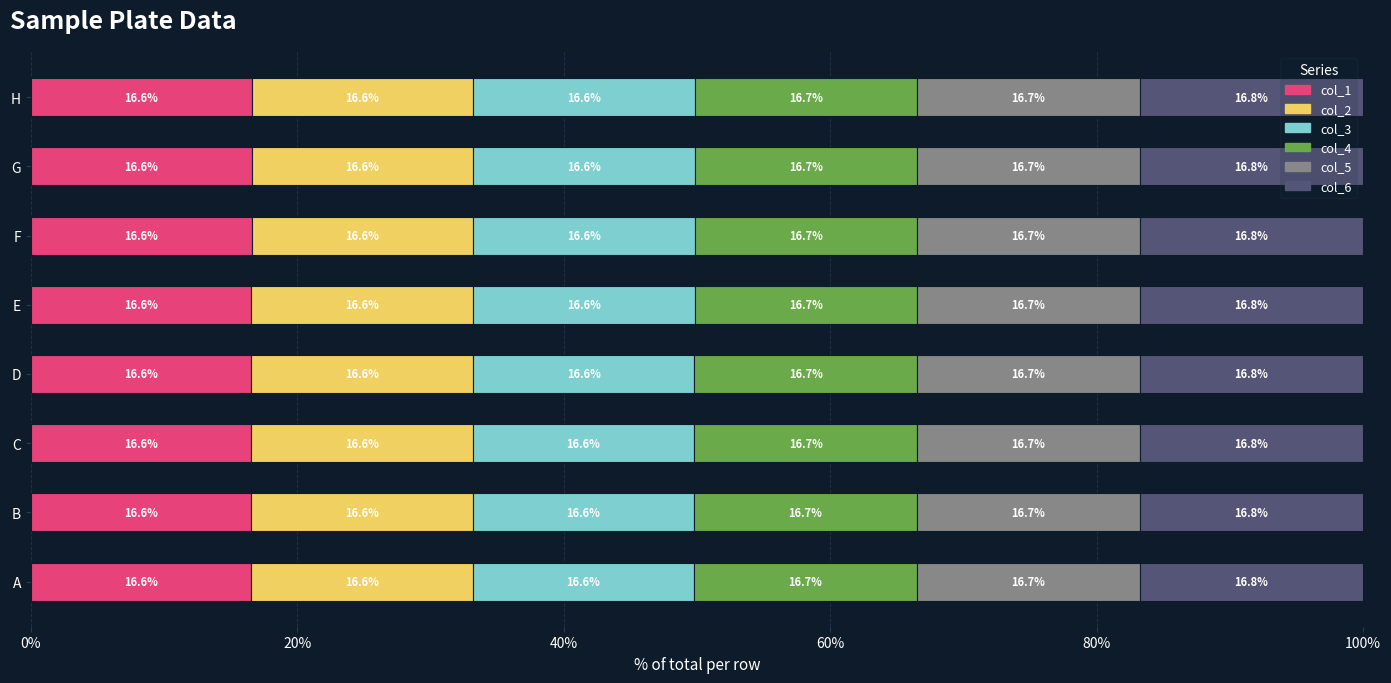

What is the total value across all series at C?

100.0